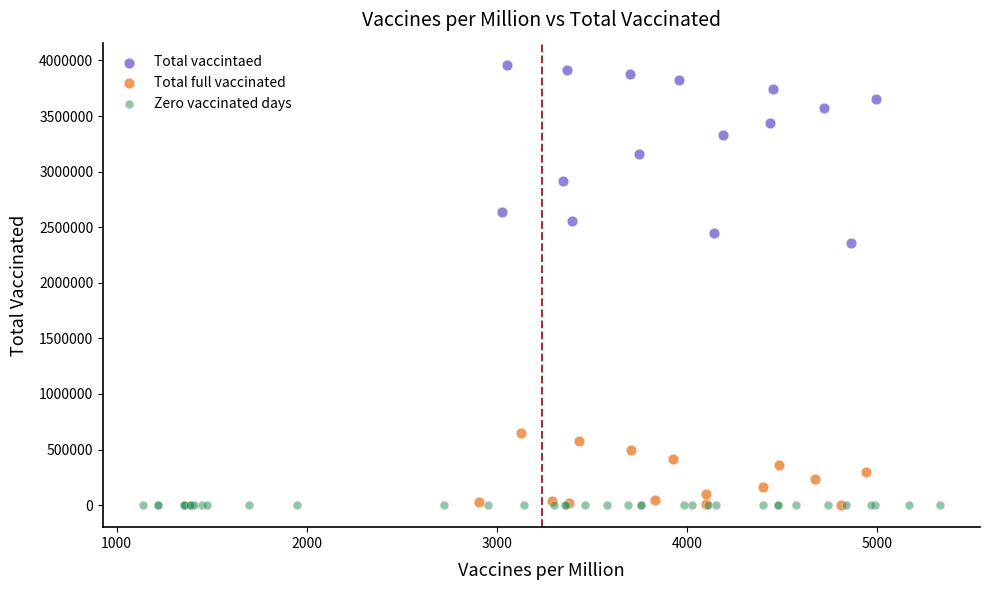

What are all the series names shown in the legend?

Total vaccintaed, Total full vaccinated, Zero vaccinated days